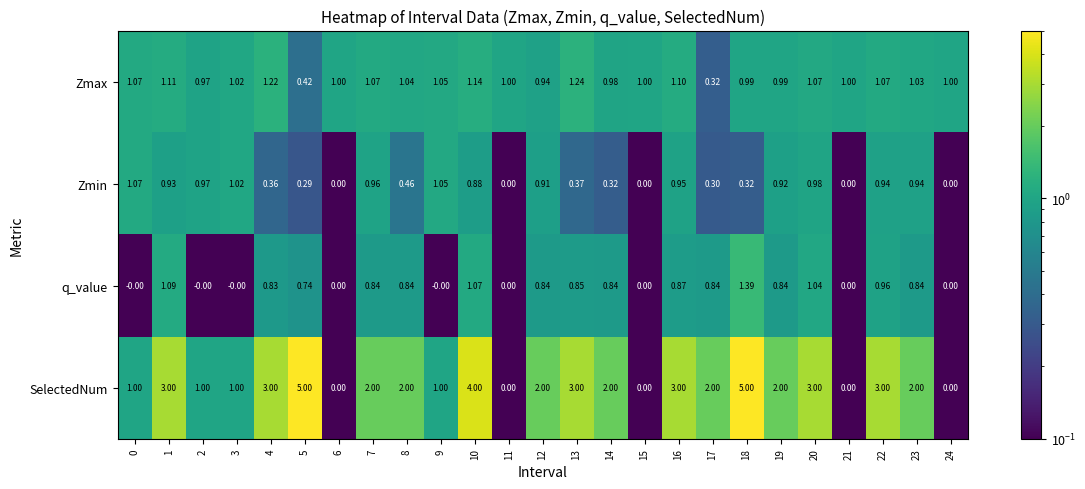

Which series has the largest total across all categories?

SelectedNum